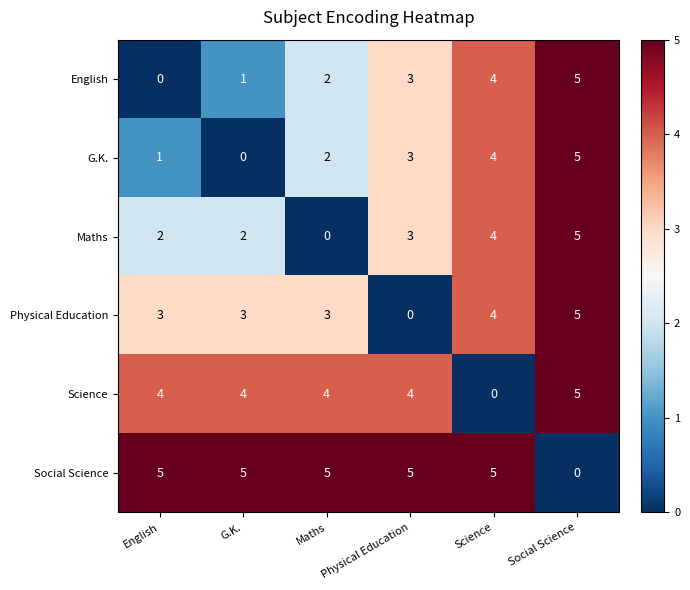

What is the difference between the highest and lowest values at Maths?

5